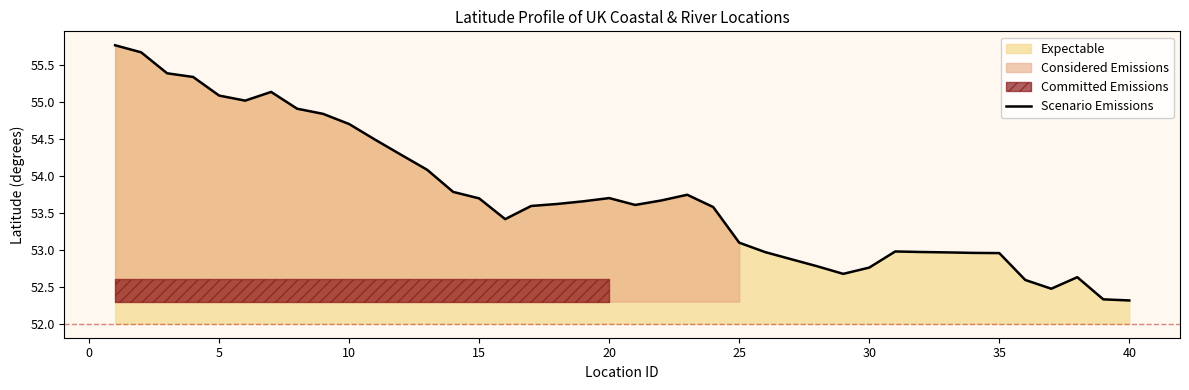

How many points are higher than both their immediate neighbors (excluding endpoints)?

5